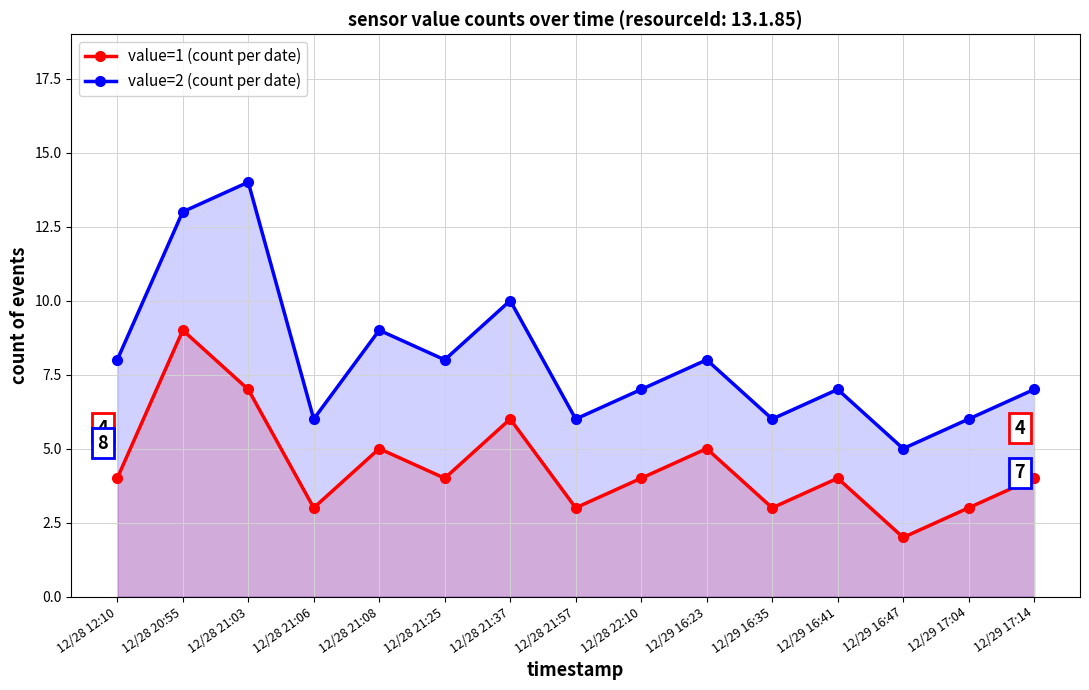

Which label corresponds to the smallest value in the chart?

12/29 16:47